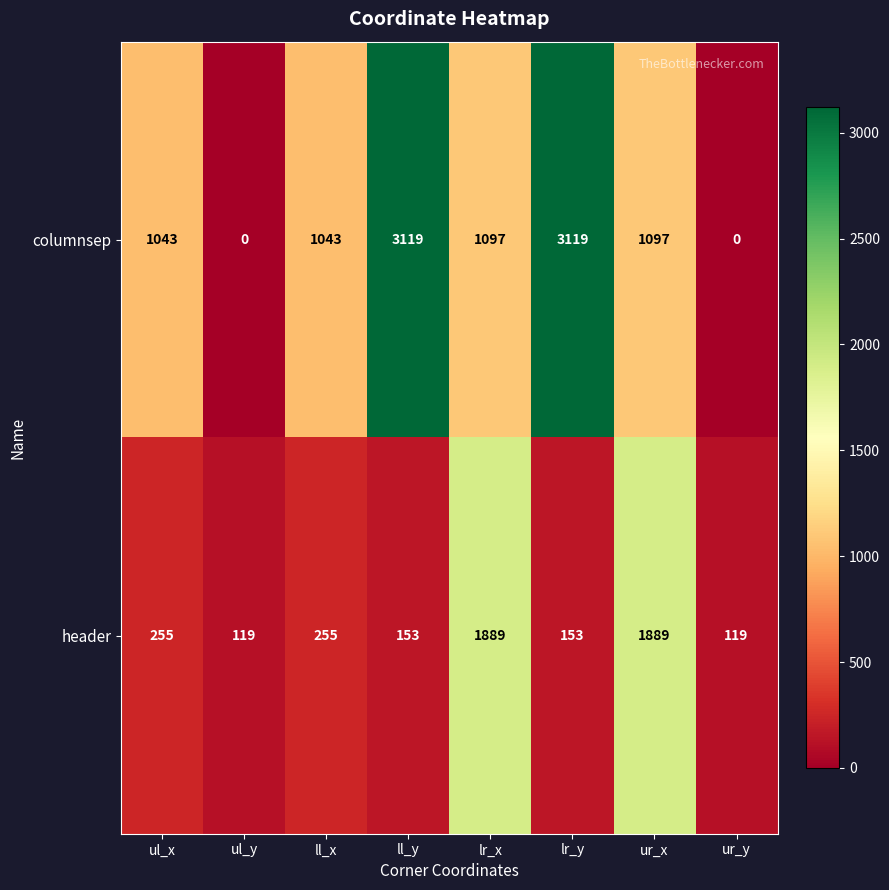

What is the minimum value for header?

119